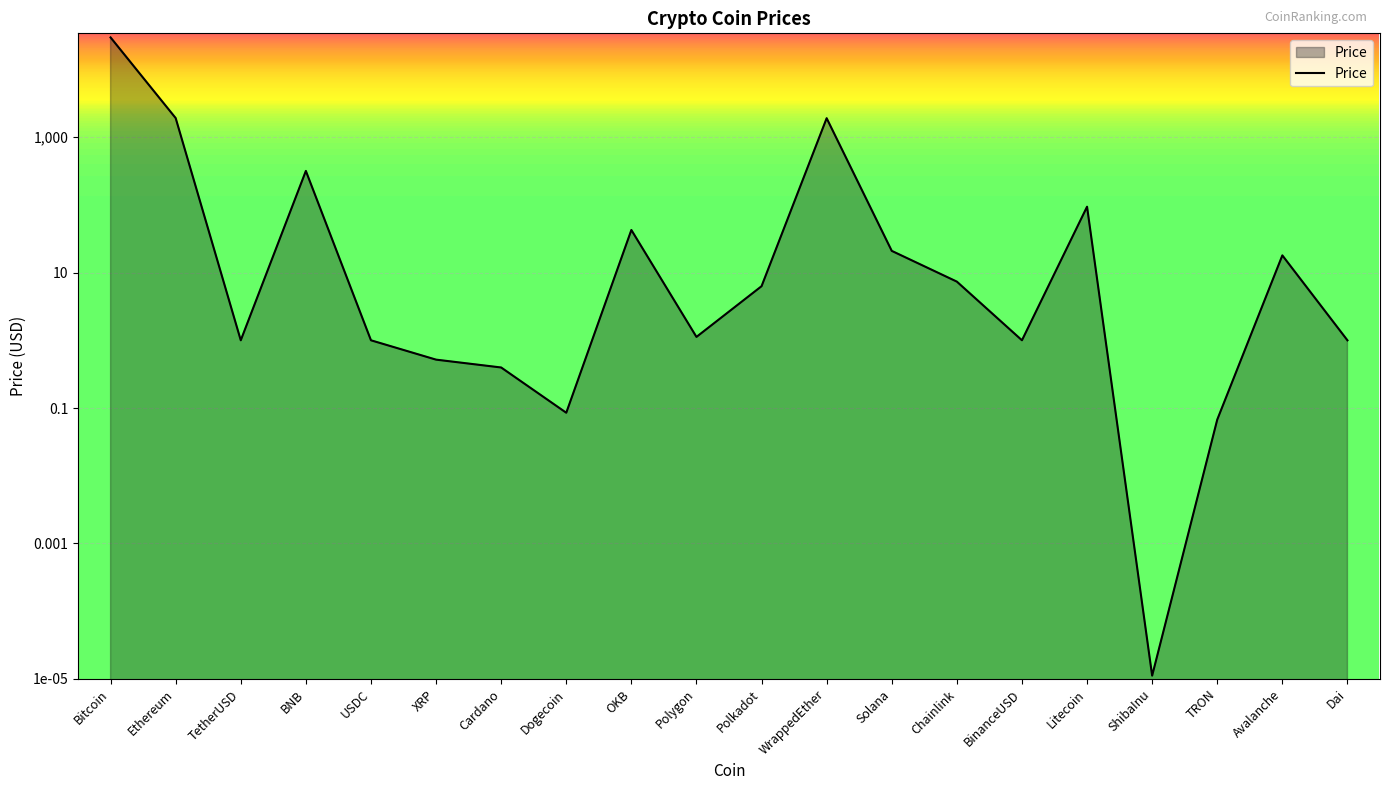

Reading right to left, list all the values displayed in this chart.

1.0	18.0	0.1	0.0	94.1	1.0	7.4	20.9	1907.6	6.3	1.1	42.6	0.1	0.4	0.5	1.0	317.8	1.0	1915.8	29733.2